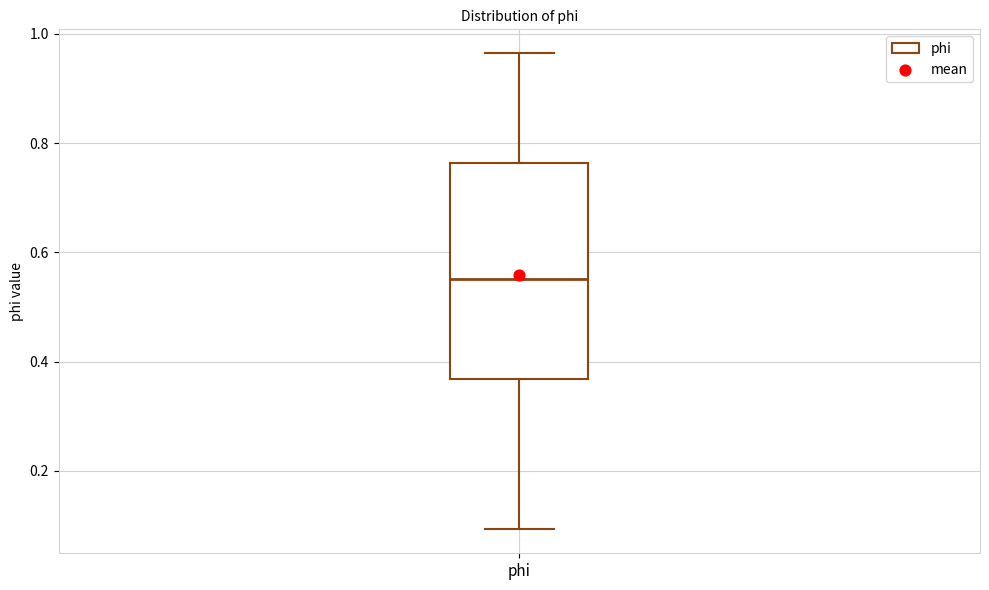

Transcribe this box plot: give where the median line is, the range the box spans, and where the two whiskers end, as read against the y-axis. The values are not printed on the chart, so give them approximately, as read against the axis.

median 0.56, box 0.36 to 0.76, whiskers 0.10 to 0.96